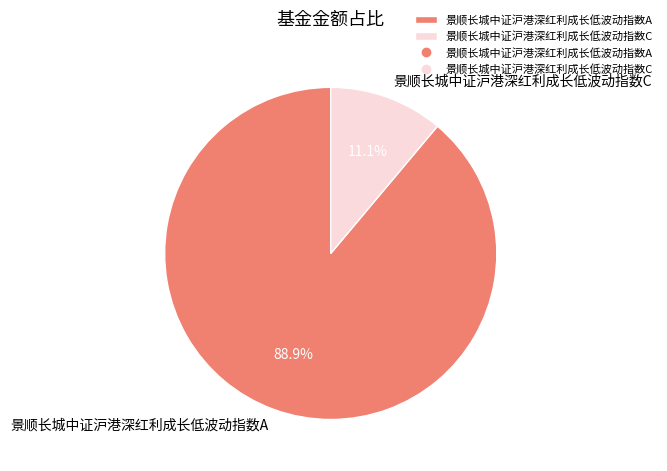

To the nearest percent, what is the difference between the largest and smallest slice percentages?

78%